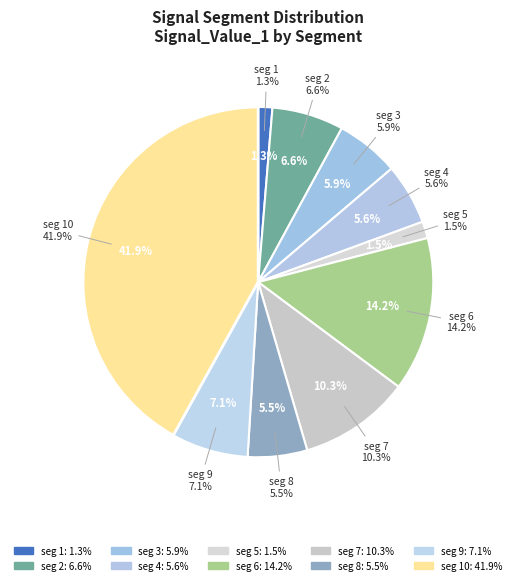

To the nearest percent, what is the combined percentage of signal segment 1 and signal segment 4?

7%